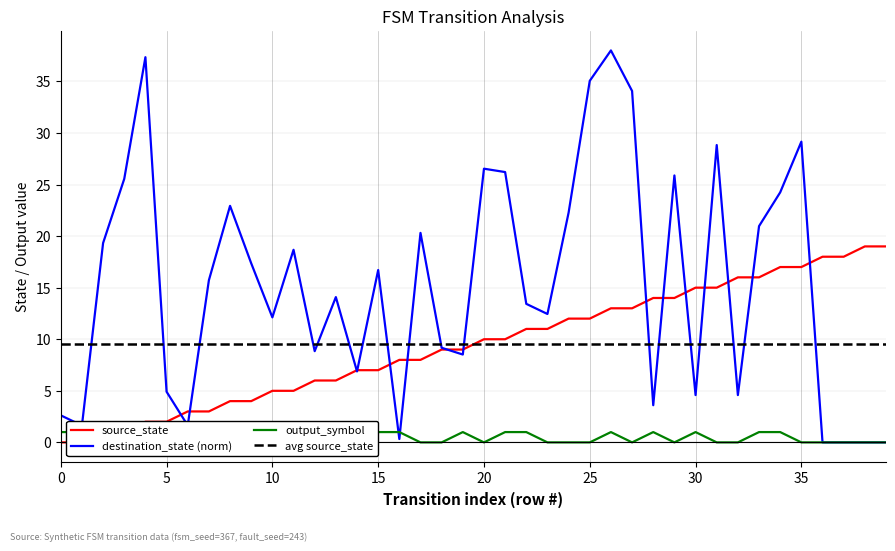

True or false: output_symbol and avg source_state intersect in this chart.

False